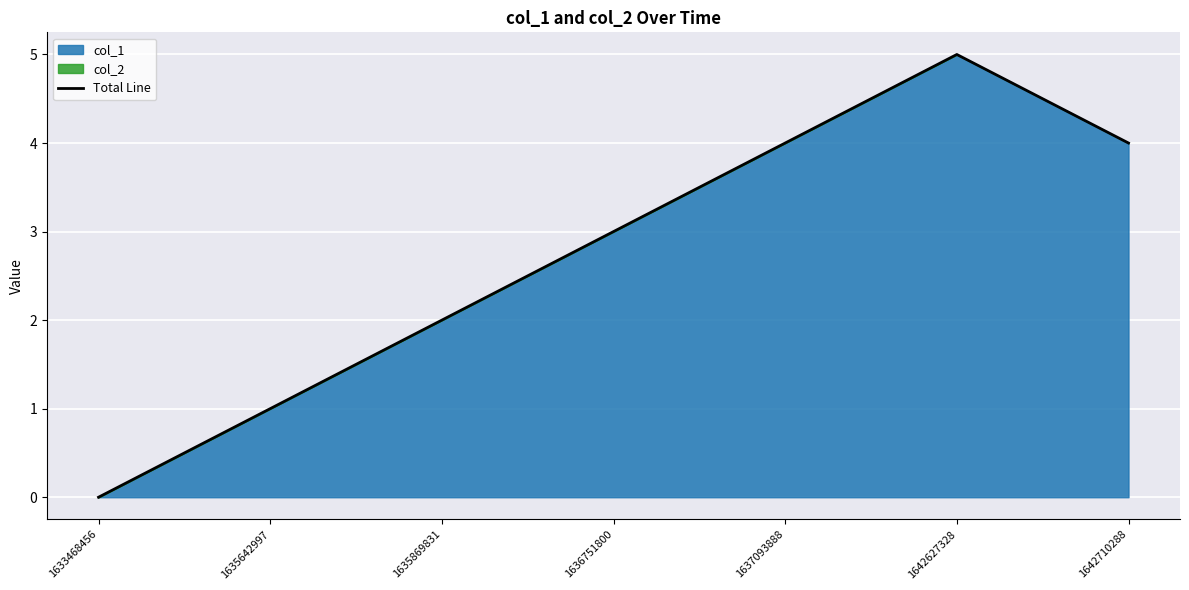

What is the greatest value displayed?

5